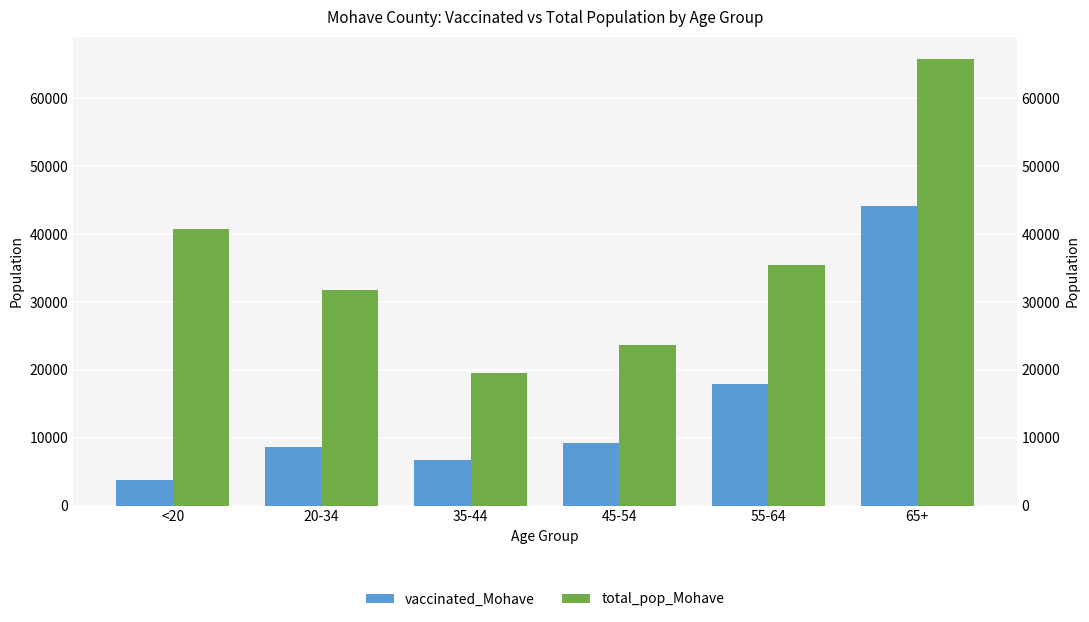

What is the value of the total_pop_Mohave bar at the 6th from the left?

65780